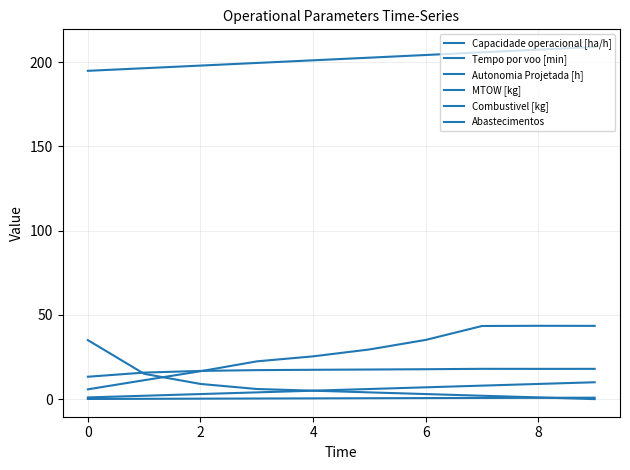

Reading left to right, transcribe all the data shown in this chart.

Capacidade operacional [ha/h]: 13.3	15.7	16.7	17.2	17.4	17.6	17.7	18.0	17.9	18.0
Tempo por voo [min]: 5.8	11.2	16.5	22.4	25.4	29.5	35.1	43.4	43.5	43.5
Autonomia Projetada [h]: 0.1	0.2	0.3	0.4	0.4	0.5	0.6	0.7	0.8	0.8
MTOW [kg]: 194.8	196.3	197.9	199.4	201.0	202.6	204.2	205.8	207.3	208.9
Combustivel [kg]: 1.0	2.0	3.0	4.0	5.0	6.0	7.0	8.0	9.0	10.0
Abastecimentos: 35.0	15.0	9.0	6.0	5.0	4.0	3.0	2.0	1.0	0.0